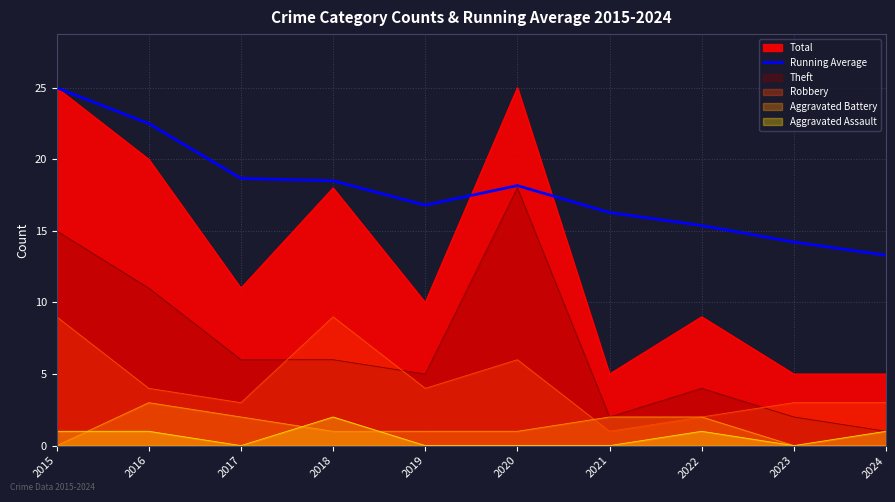

True or false: the data shows 22.5 at 2016.

True